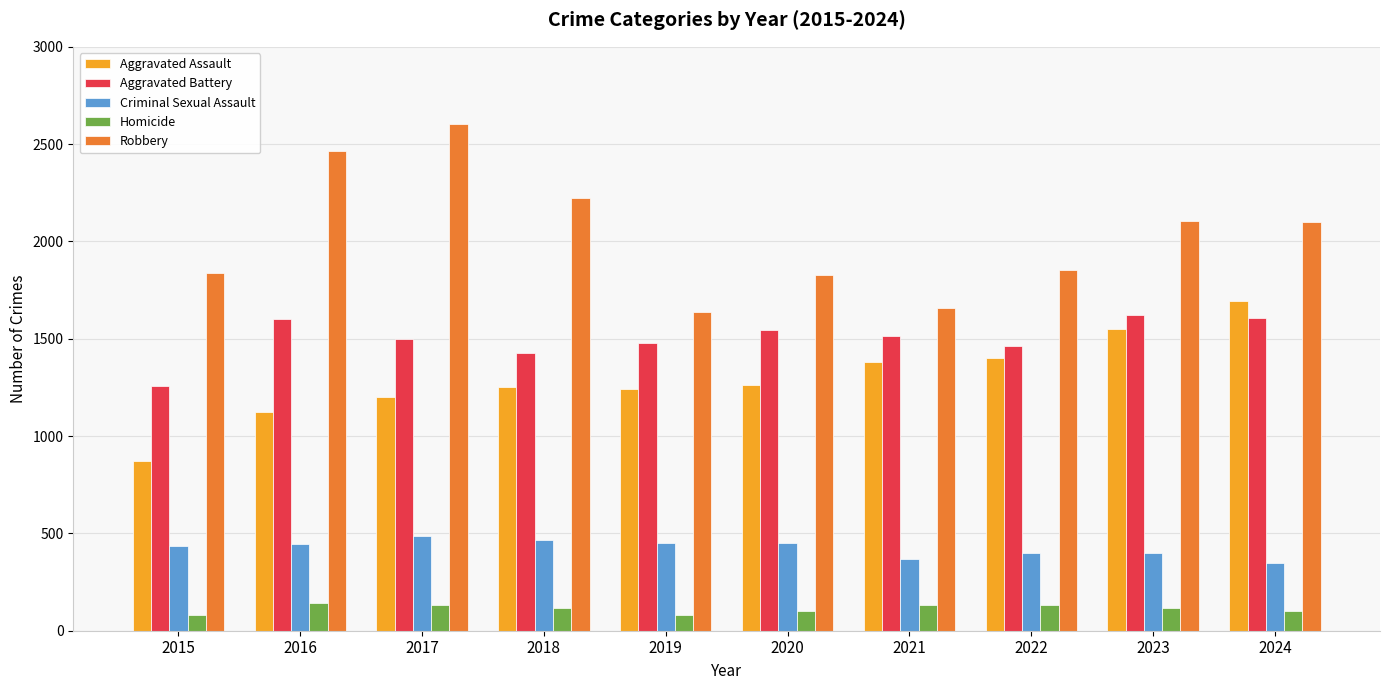

What are all the series names shown in the legend?

Aggravated Assault, Aggravated Battery, Criminal Sexual Assault, Homicide, Robbery